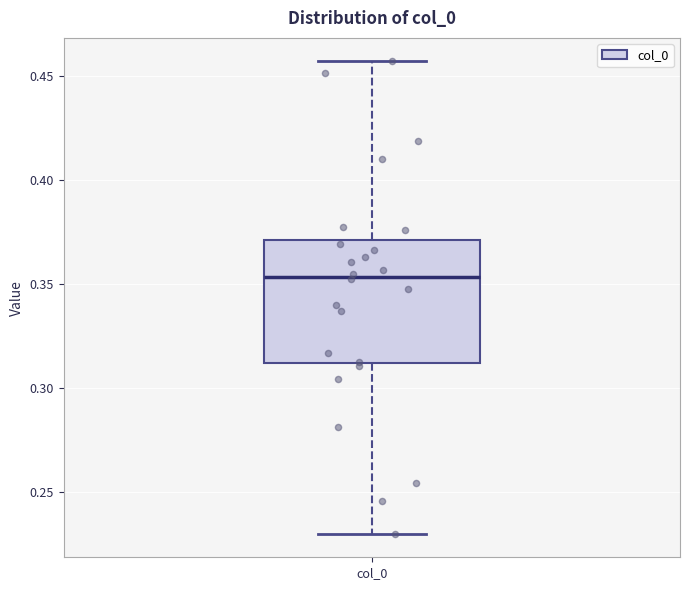

Transcribe this box plot: give where the median line is, the range the box spans, and where the two whiskers end, as read against the y-axis. The values are not printed on the chart, so give them approximately, as read against the axis.

median 0.355, box 0.310 to 0.370, whiskers 0.230 to 0.455